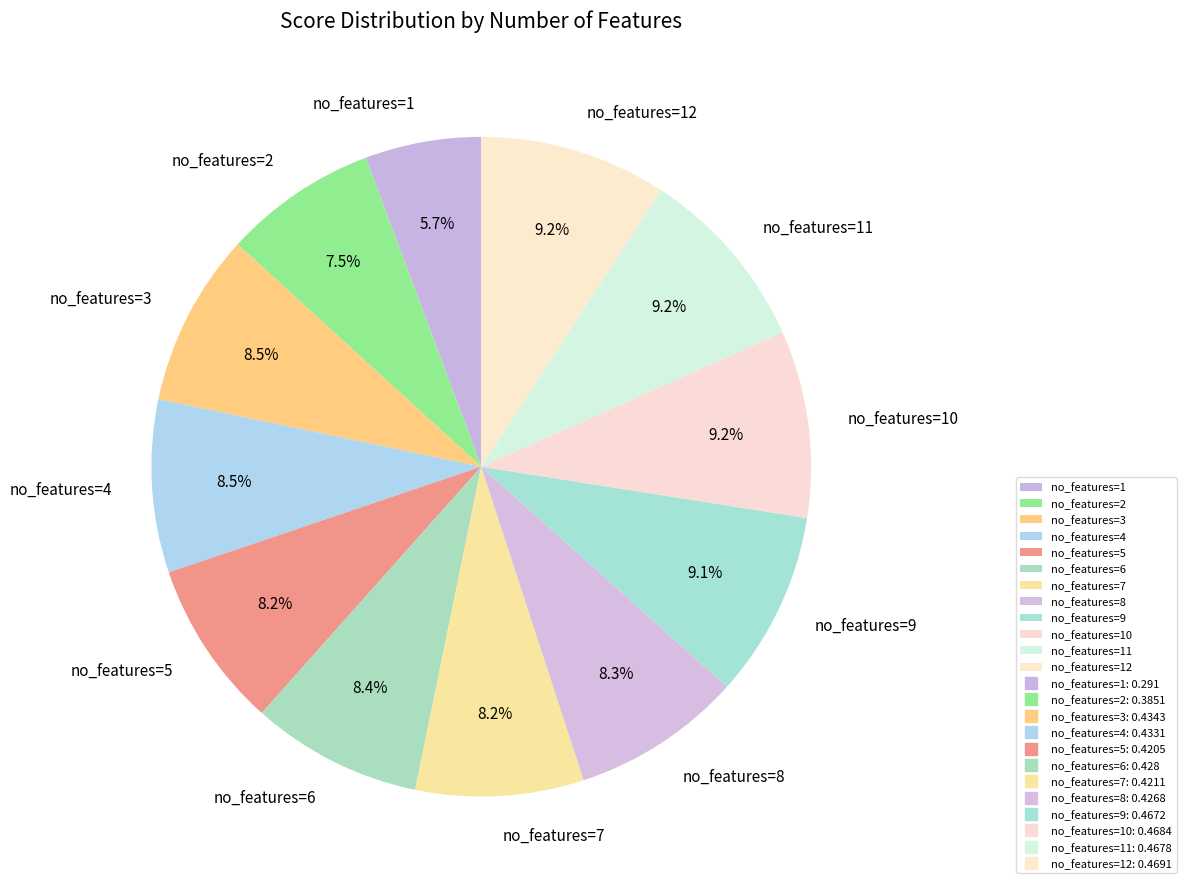

The no_features=7 slice represents 14% of the pie. True or false?

False